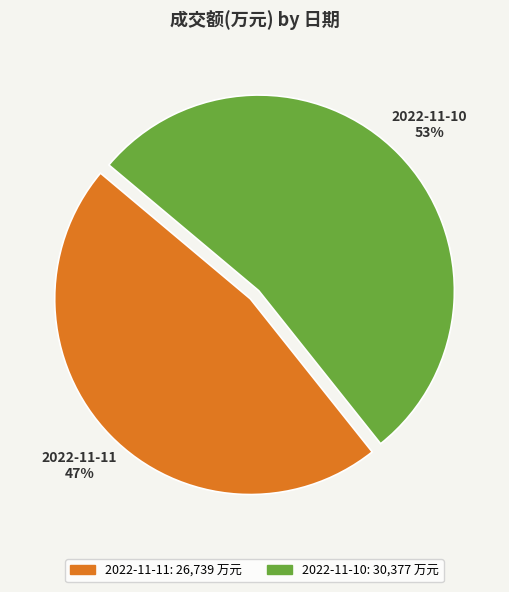

To the nearest percent, what is the average slice percentage?

50%